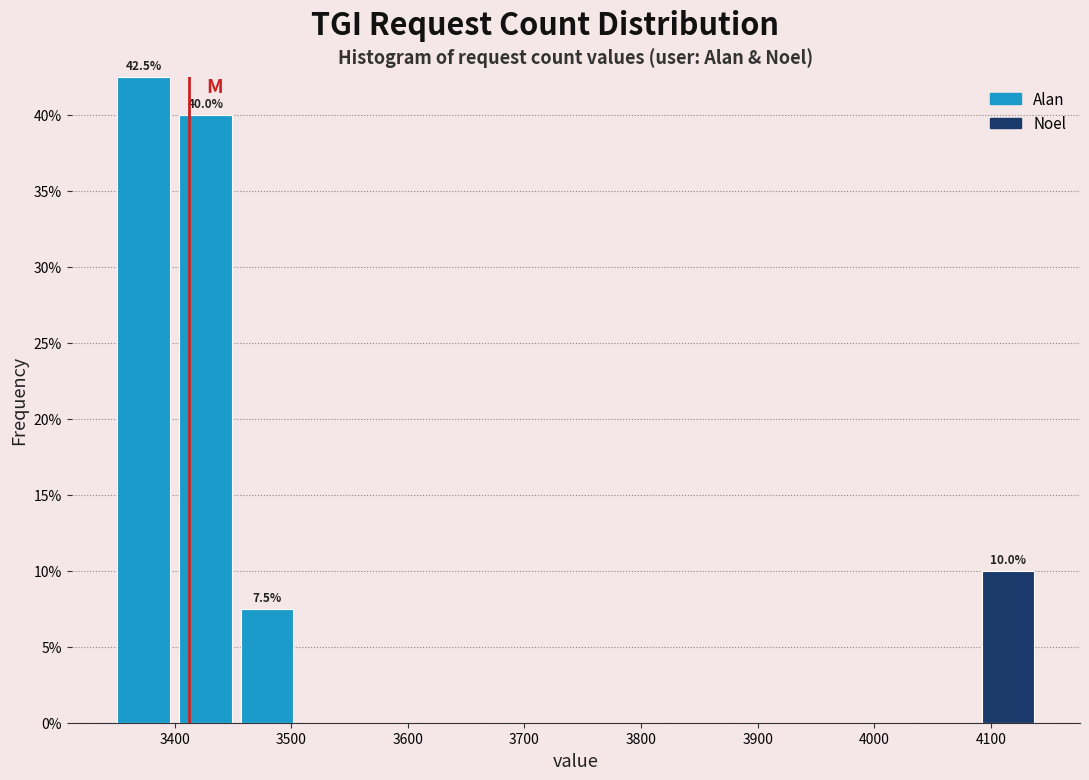

Which range on the x-axis has the tallest stacked bar (by total height)?

3350 to 3400